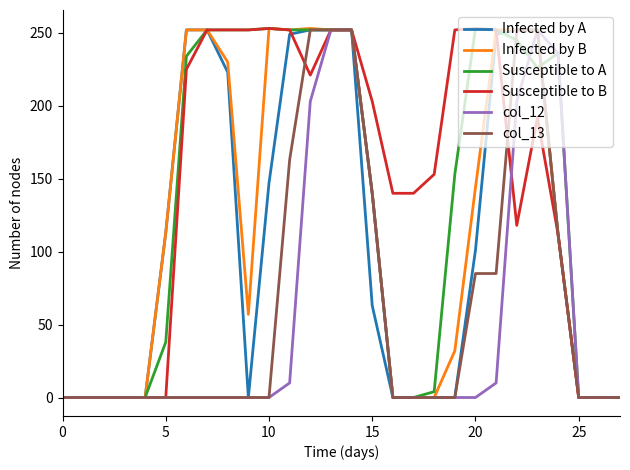

What is the difference between the maximum and minimum values in the Infected by A series?

252